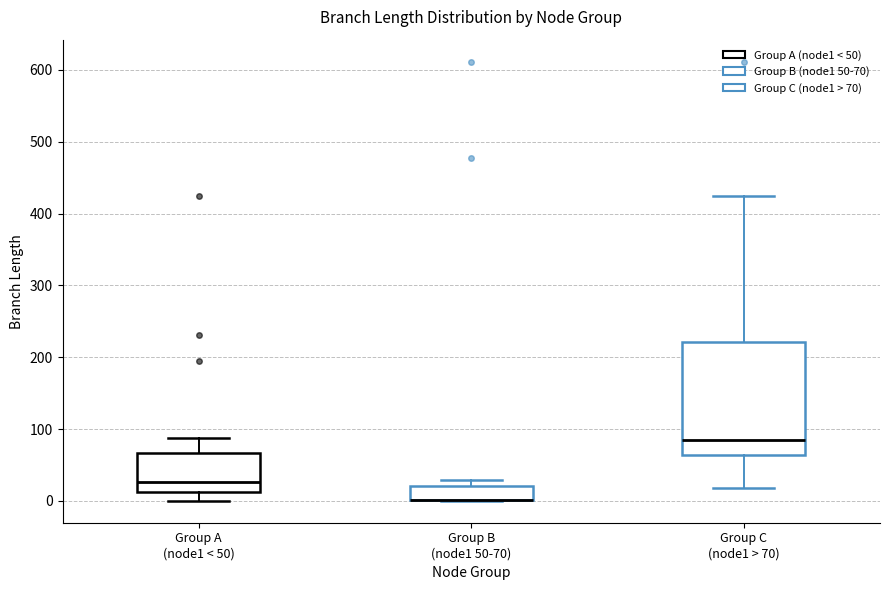

Which box is the tallest, from its lower edge to its upper edge?

Group C (node1 > 70)